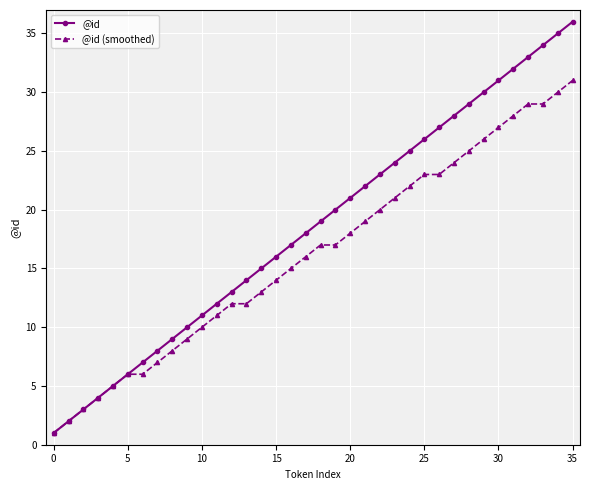

List the series in order of their overall mean, highest first.

@id, @id (smoothed)